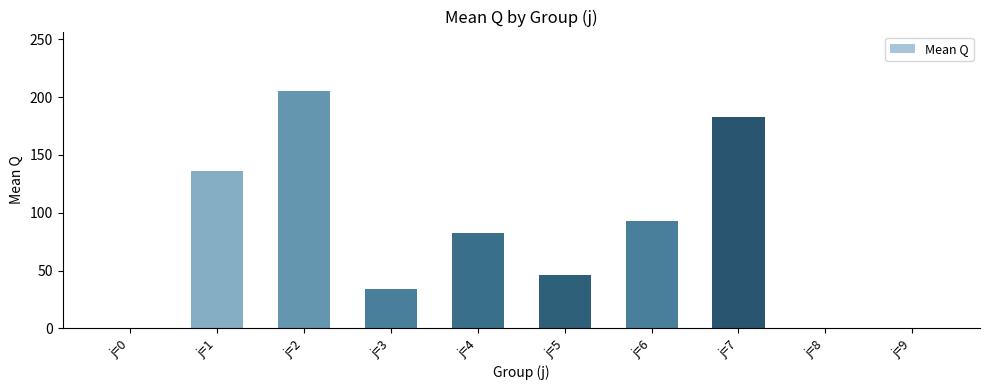

Does the chart contain stacked bars?

No